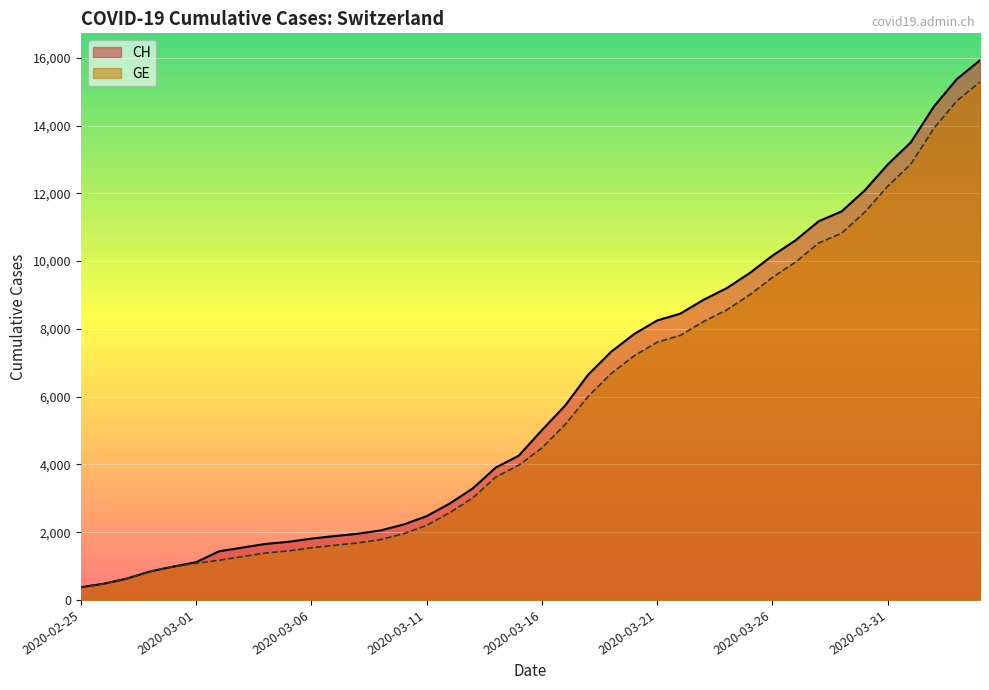

Reading left to right, extract all data points from this chart.

CH: 2020-02-25=375	2020-02-26=479	2020-02-27=630	2020-02-28=840	2020-02-29=981	2020-03-01=1113	2020-03-02=1436	2020-03-03=1544	2020-03-04=1652	2020-03-05=1715	2020-03-06=1809	2020-03-07=1885	2020-03-08=1952	2020-03-09=2051	2020-03-10=2226	2020-03-11=2472	2020-03-12=2845	2020-03-13=3291	2020-03-14=3908	2020-03-15=4259	2020-03-16=5012	2020-03-17=5731	2020-03-18=6644	2020-03-19=7323	2020-03-20=7847	2020-03-21=8249	2020-03-22=8449	2020-03-23=8855	2020-03-24=9196	2020-03-25=9642	2020-03-26=10162	2020-03-27=10613	2020-03-28=11175	2020-03-29=11467	2020-03-30=12086	2020-03-31=12852	2020-04-01=13505	2020-04-02=14561	2020-04-03=15375	2020-04-04=15926
GE: 2020-02-25=375	2020-02-26=479	2020-02-27=630	2020-02-28=840	2020-02-29=981	2020-03-01=1083	2020-03-02=1171	2020-03-03=1278	2020-03-04=1384	2020-03-05=1447	2020-03-06=1538	2020-03-07=1614	2020-03-08=1681	2020-03-09=1780	2020-03-10=1955	2020-03-11=2201	2020-03-12=2574	2020-03-13=3010	2020-03-14=3627	2020-03-15=3978	2020-03-16=4485	2020-03-17=5174	2020-03-18=6002	2020-03-19=6681	2020-03-20=7205	2020-03-21=7607	2020-03-22=7807	2020-03-23=8213	2020-03-24=8554	2020-03-25=9000	2020-03-26=9520	2020-03-27=9971	2020-03-28=10533	2020-03-29=10825	2020-03-30=11444	2020-03-31=12210	2020-04-01=12863	2020-04-02=13919	2020-04-03=14733	2020-04-04=15284